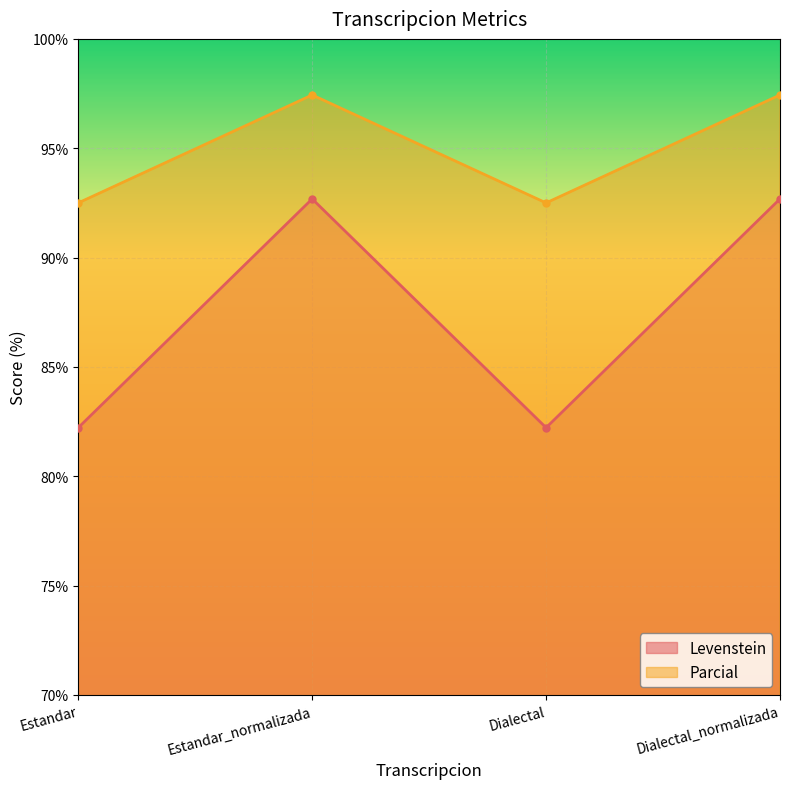

What are all the series names shown in the legend?

Levenstein, Parcial